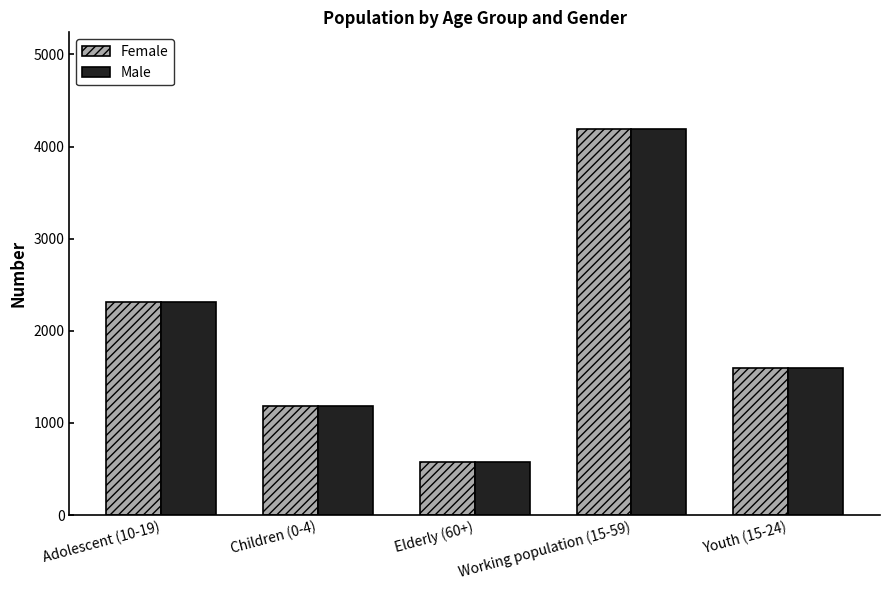

At how many categories does at least one series exceed 3840?

1